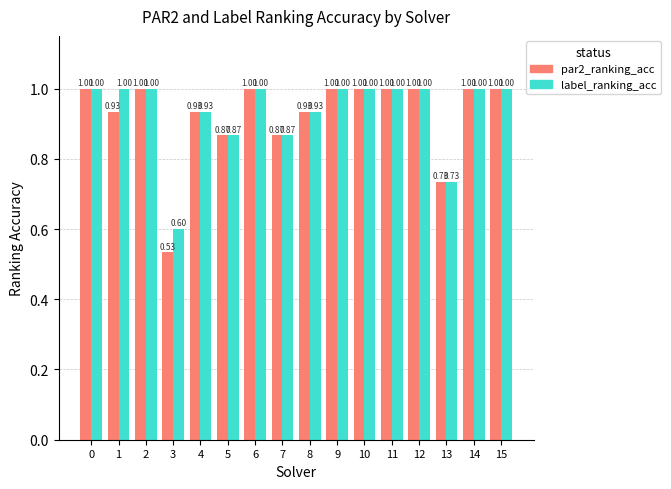

What is the greatest value displayed?

1.0